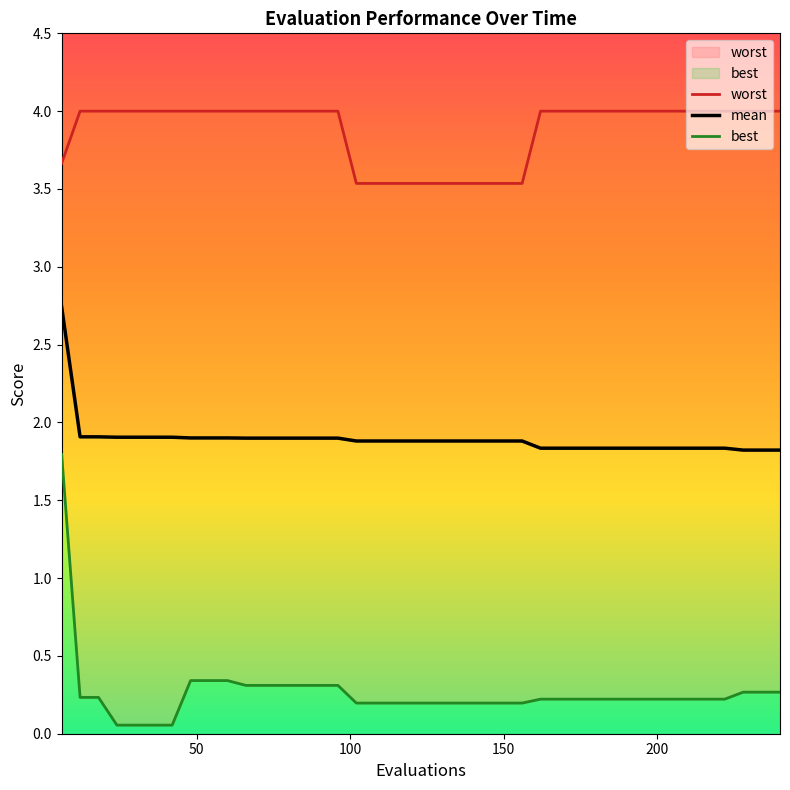

Does the chart display data point markers on the line(s)?

No